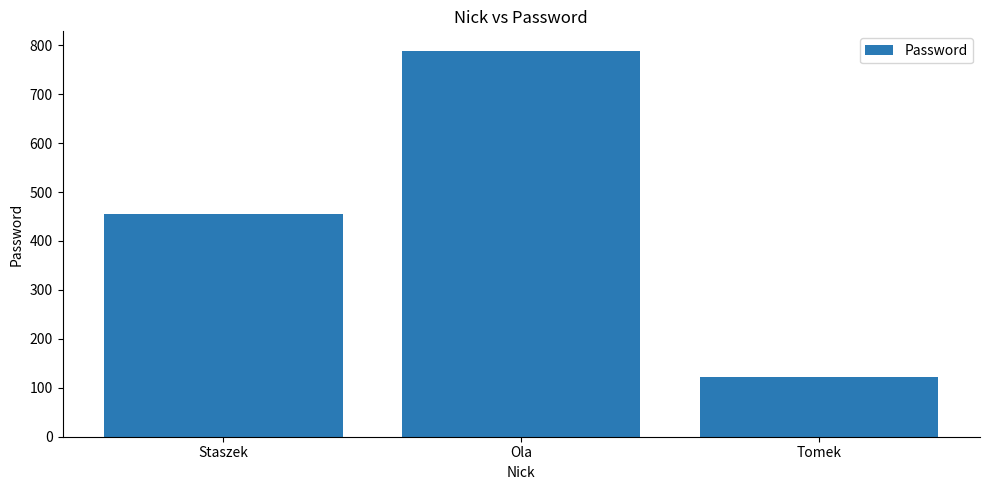

What value does the data have at Ola, to the nearest 50?

800